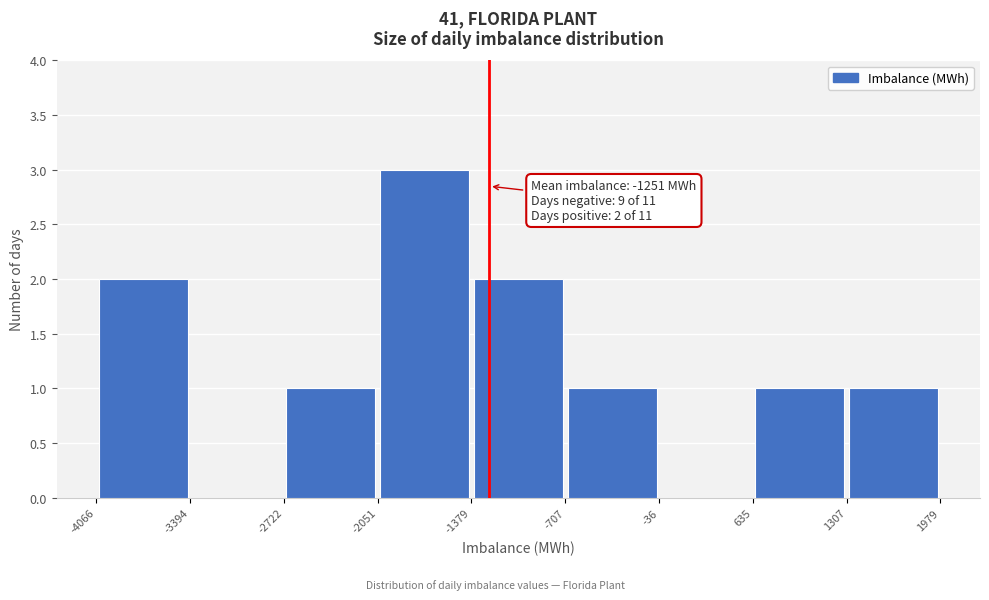

Over which range of the x-axis is the bar tallest?

-2051 to -1379